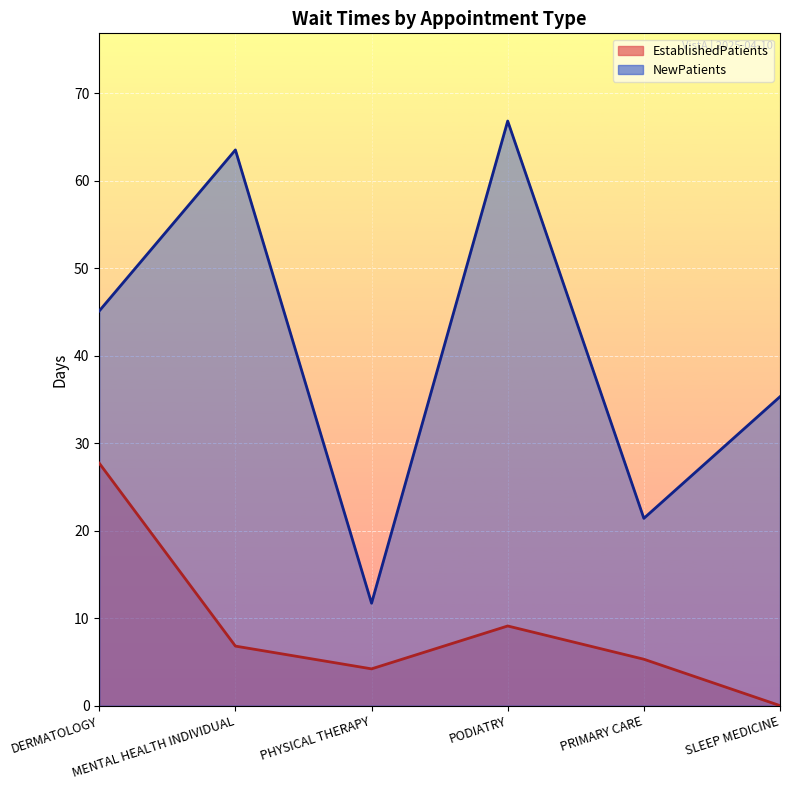

Is it true that EstablishedPatients equals 5.3 at PRIMARY CARE?

True